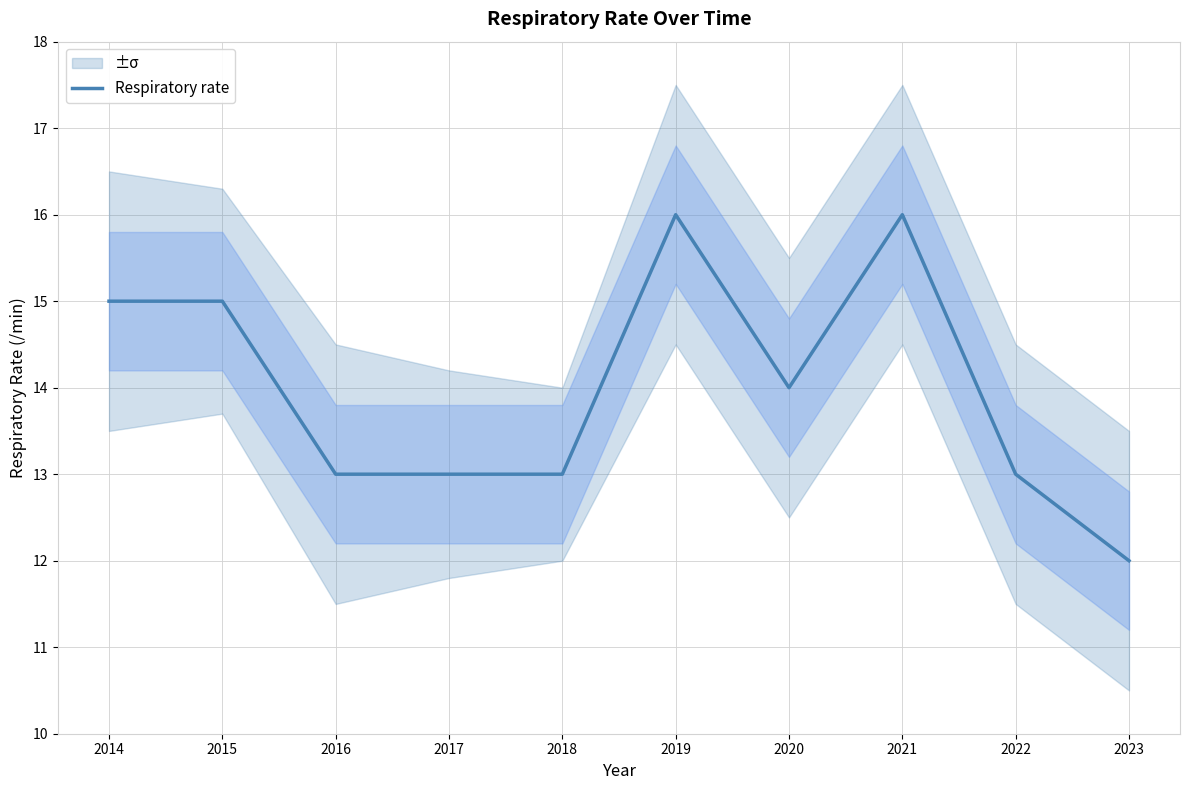

Where is the data nearest to the value 14?

2020